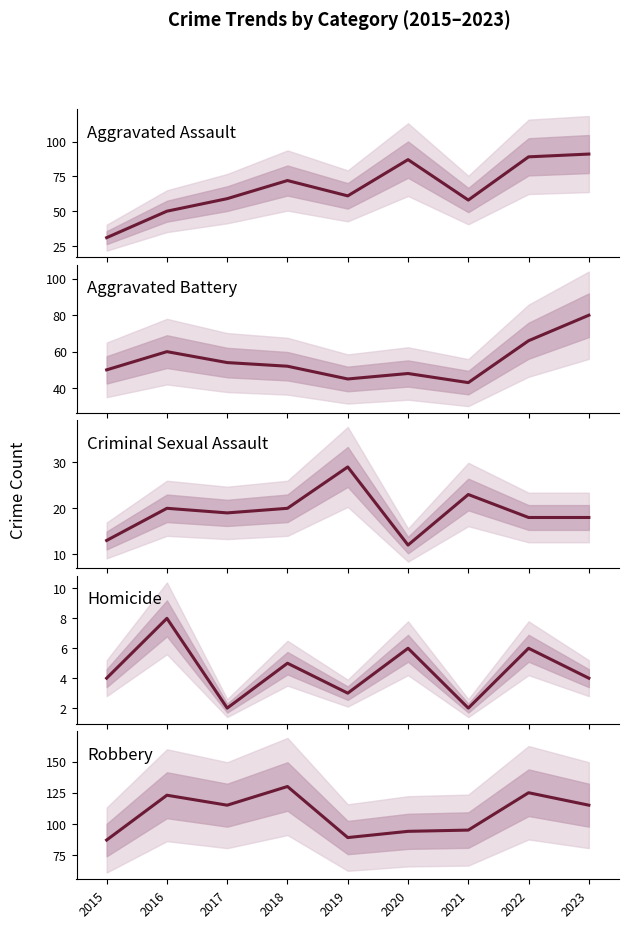

How many lines are shown in the chart?

5